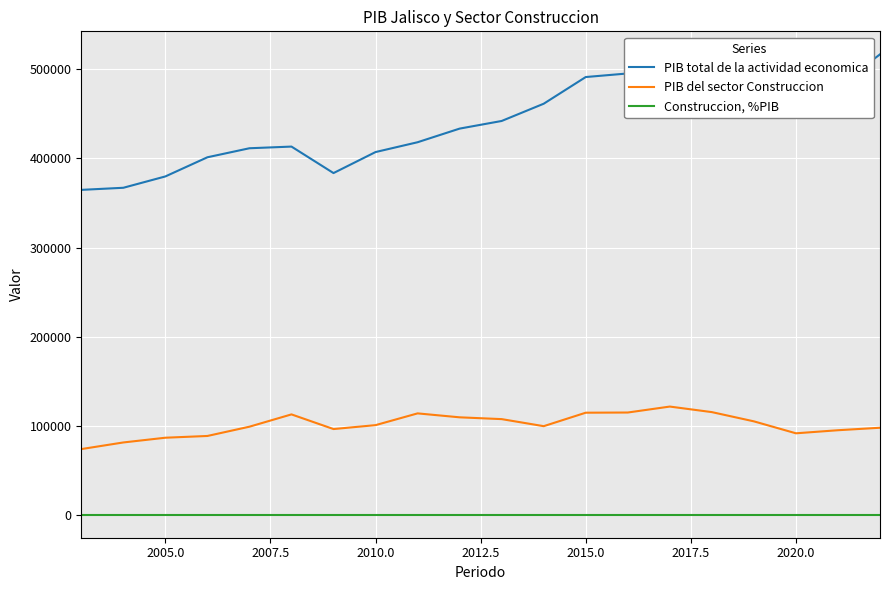

List the series in order of their overall mean, highest first.

PIB total de la actividad economica, PIB del sector Construccion, Construccion, %PIB